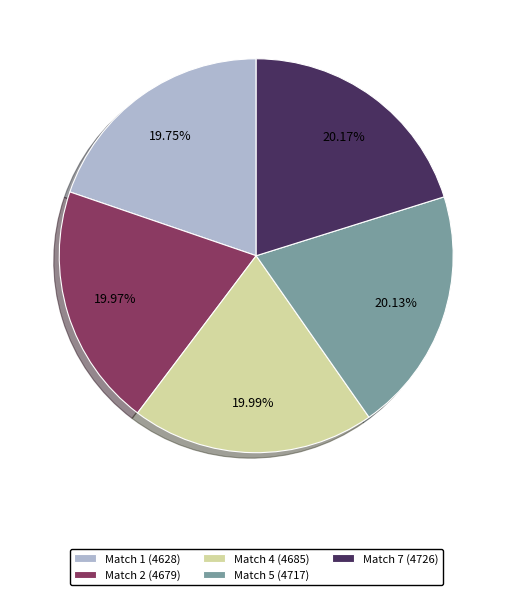

What is the ratio of the value at Match 5 (4717) to the value at Match 2 (4679)?

1.0